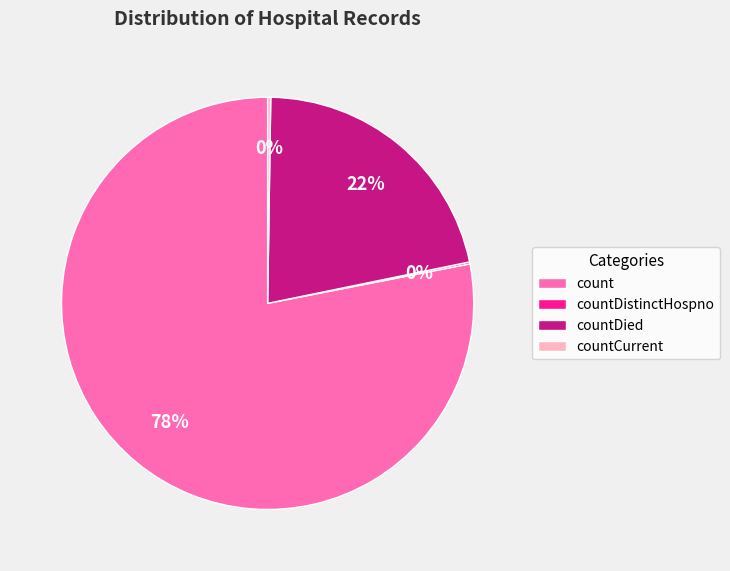

Is the sum of count and countDied greater than half?

Yes